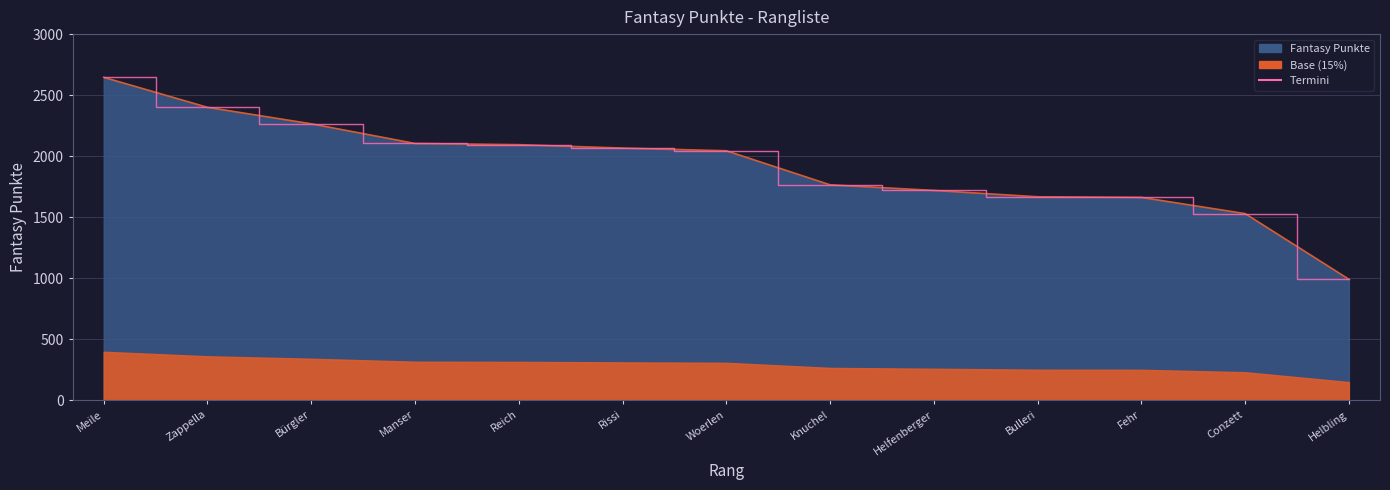

What value does the data have at Meile, to the nearest 100?

2600